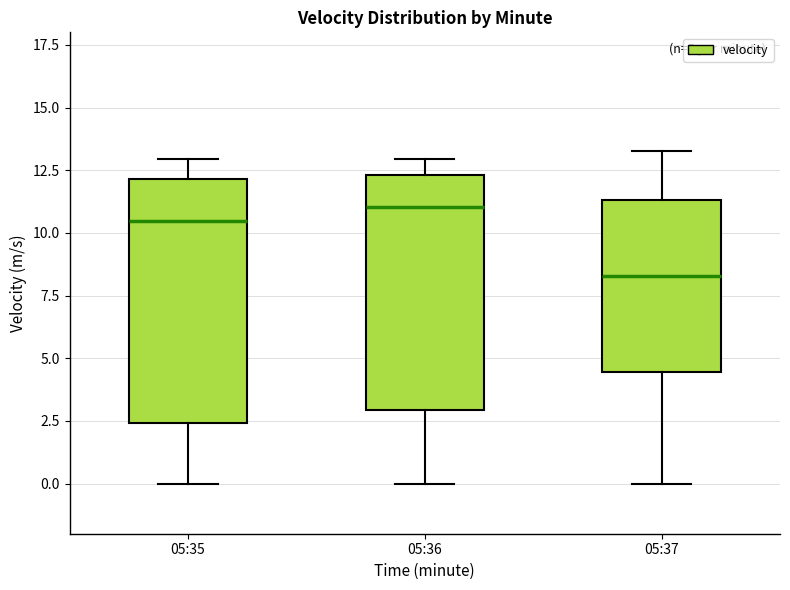

Which box's median line is the lowest?

05:37